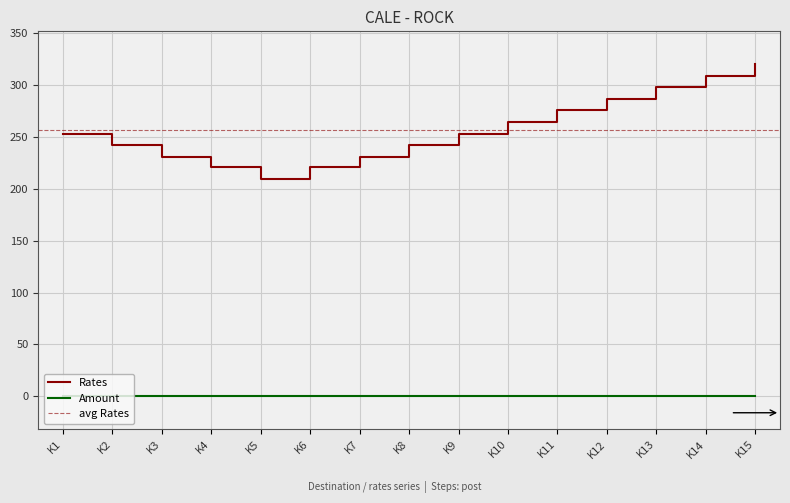

How many points are lower than both their immediate neighbors (excluding endpoints)?

1